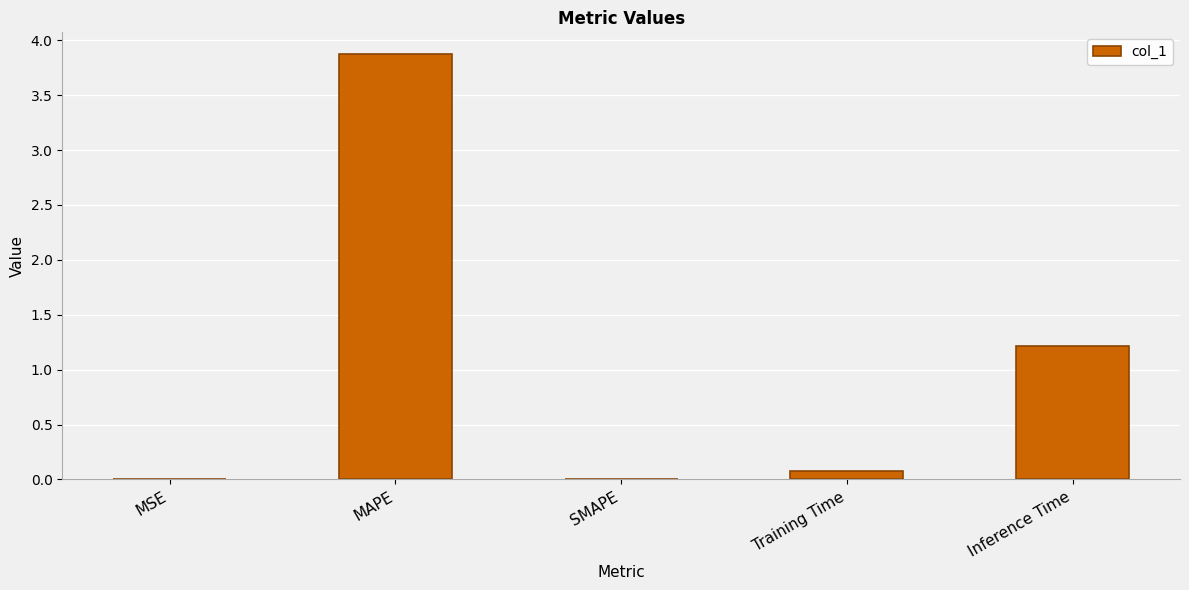

What is the greatest value displayed?

3.9